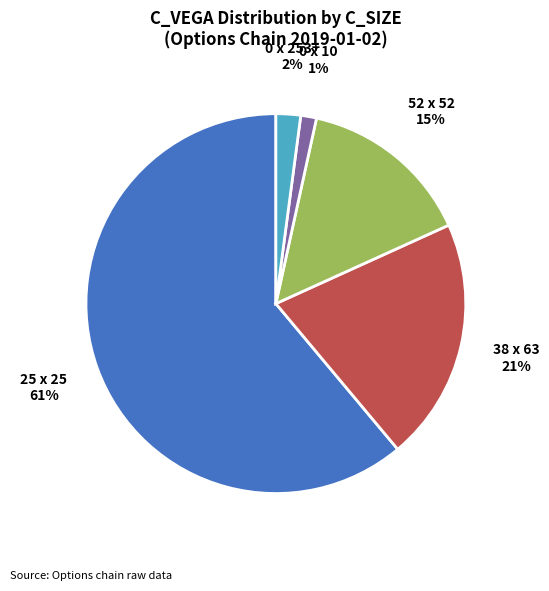

To the nearest percent, what is the difference between the largest and smallest slice percentages?

60%